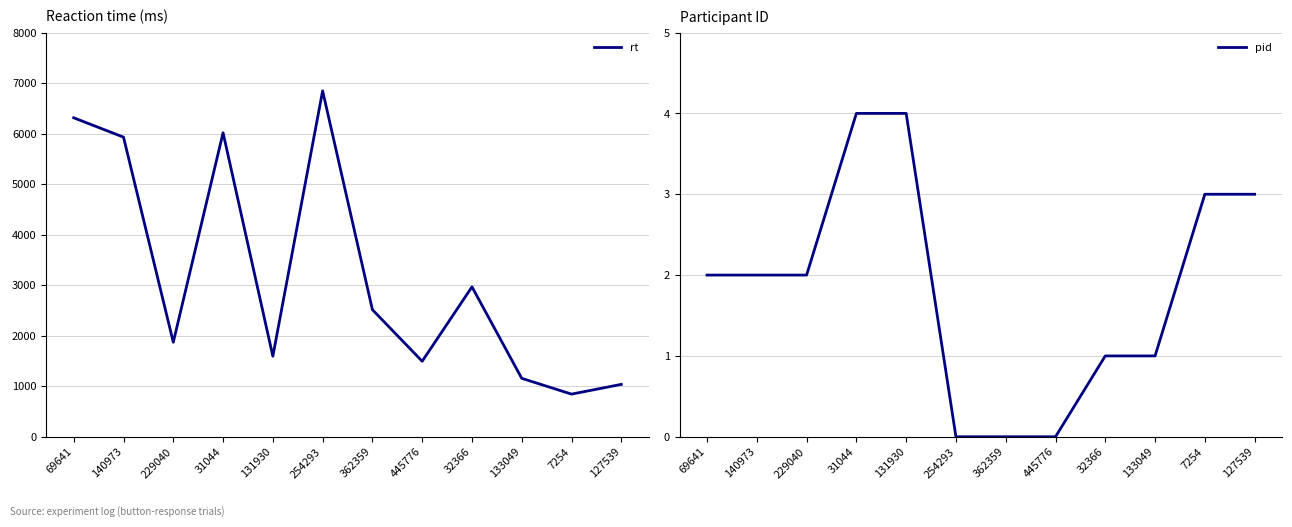

How many lines are shown in the chart?

2